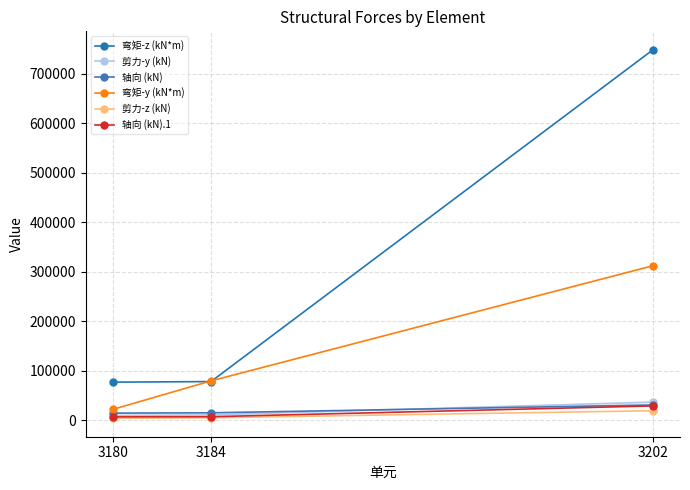

The 轴向 (kN) series shows 14521 at 3180. True or false?

True